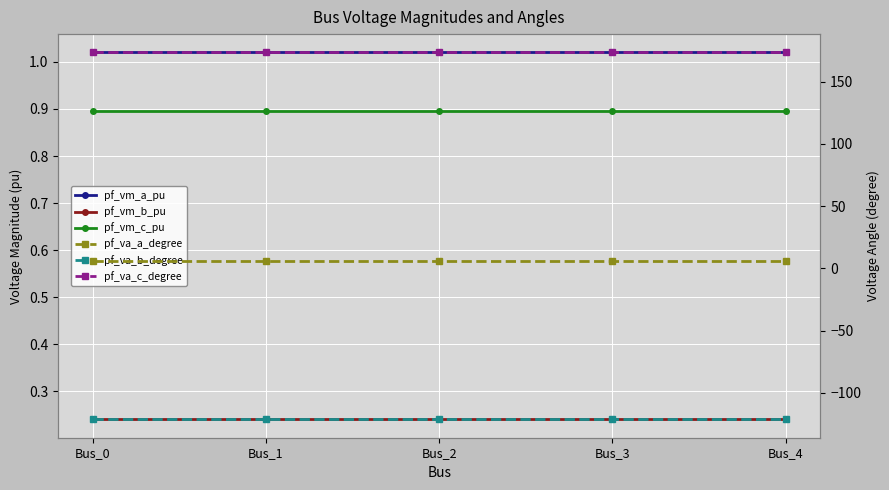

In pf_vm_c_pu, how many points are higher than both neighbors (excluding endpoints)?

1